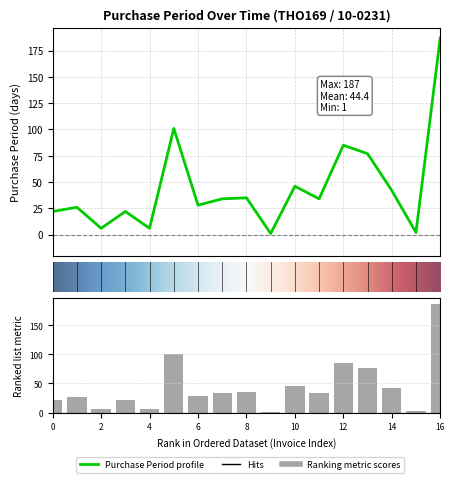

How many values are below 34?

8